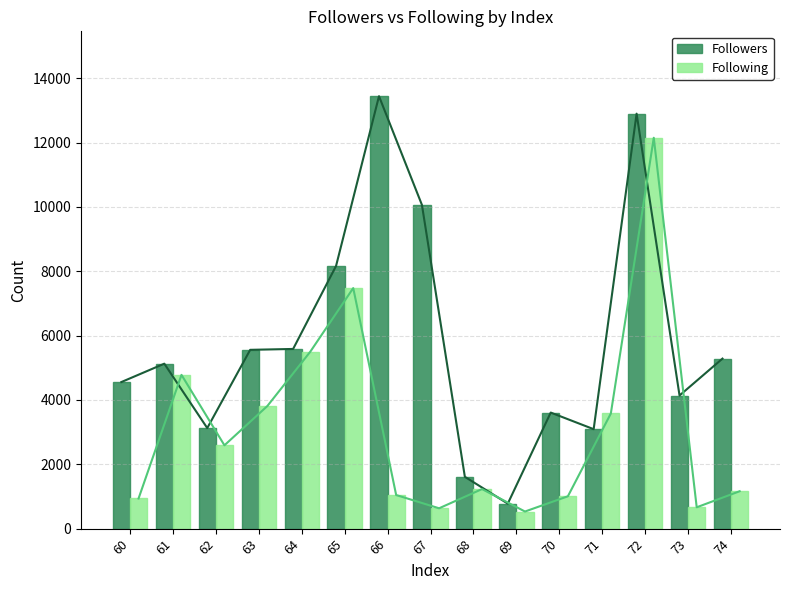

What is the spread (max minus min) of values at 61?

347.8